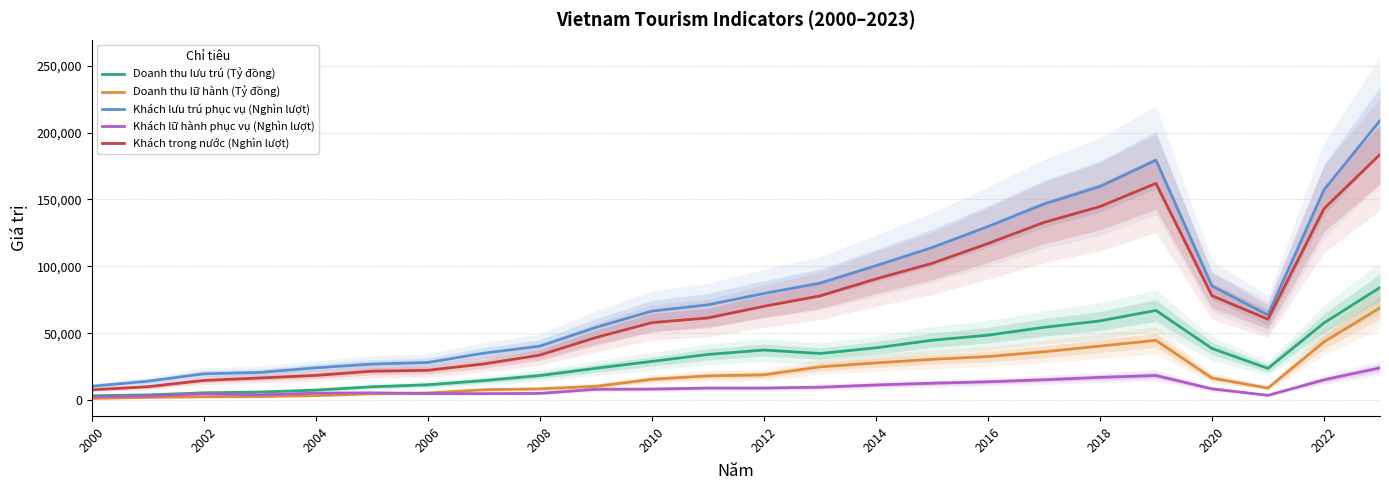

True or false: Doanh thu lữ hành (Tỷ đồng) and Khách lưu trú phục vụ (Nghìn lượt) intersect in this chart.

False